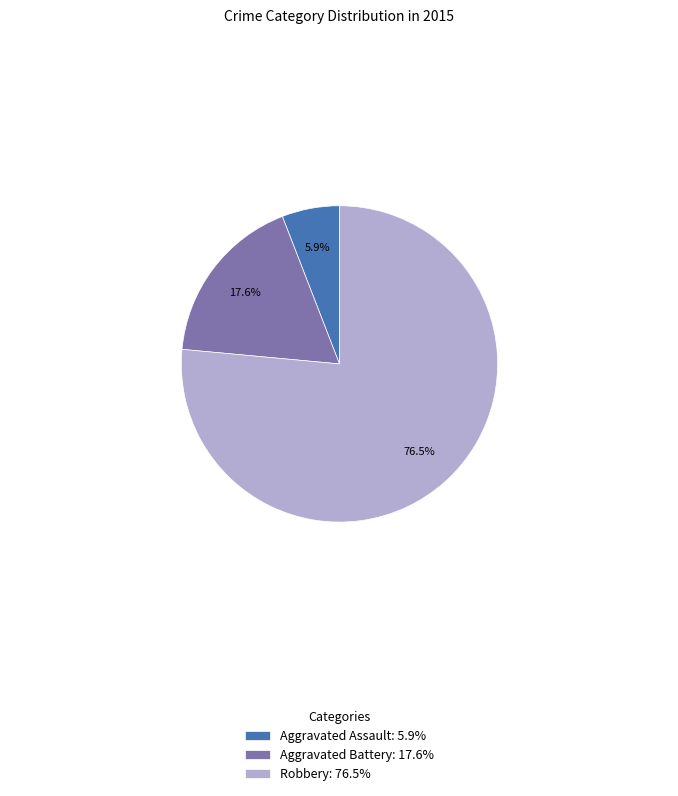

How many segments does this pie chart have?

3